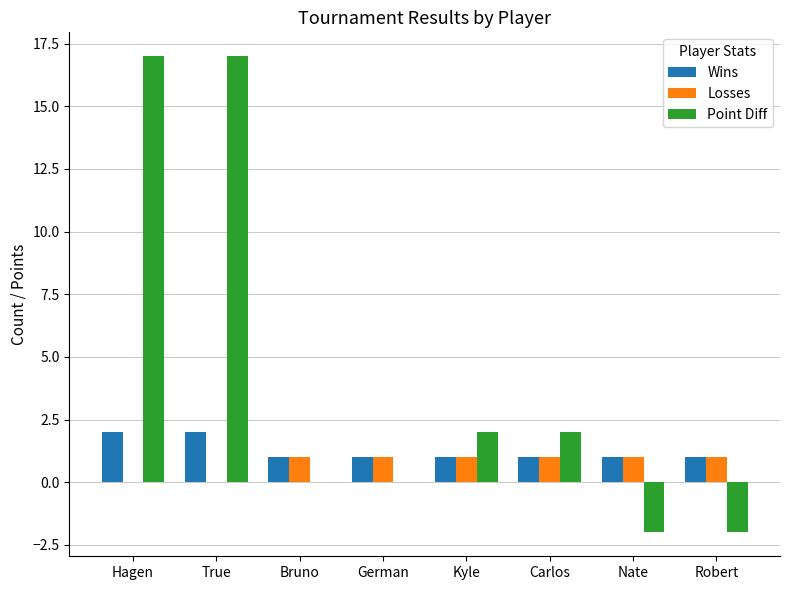

What is the sum of the Point Diff values at Hagen and Bruno?

17